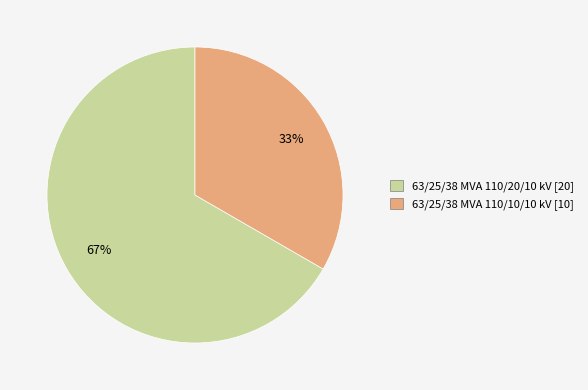

How many segments does this pie chart have?

2